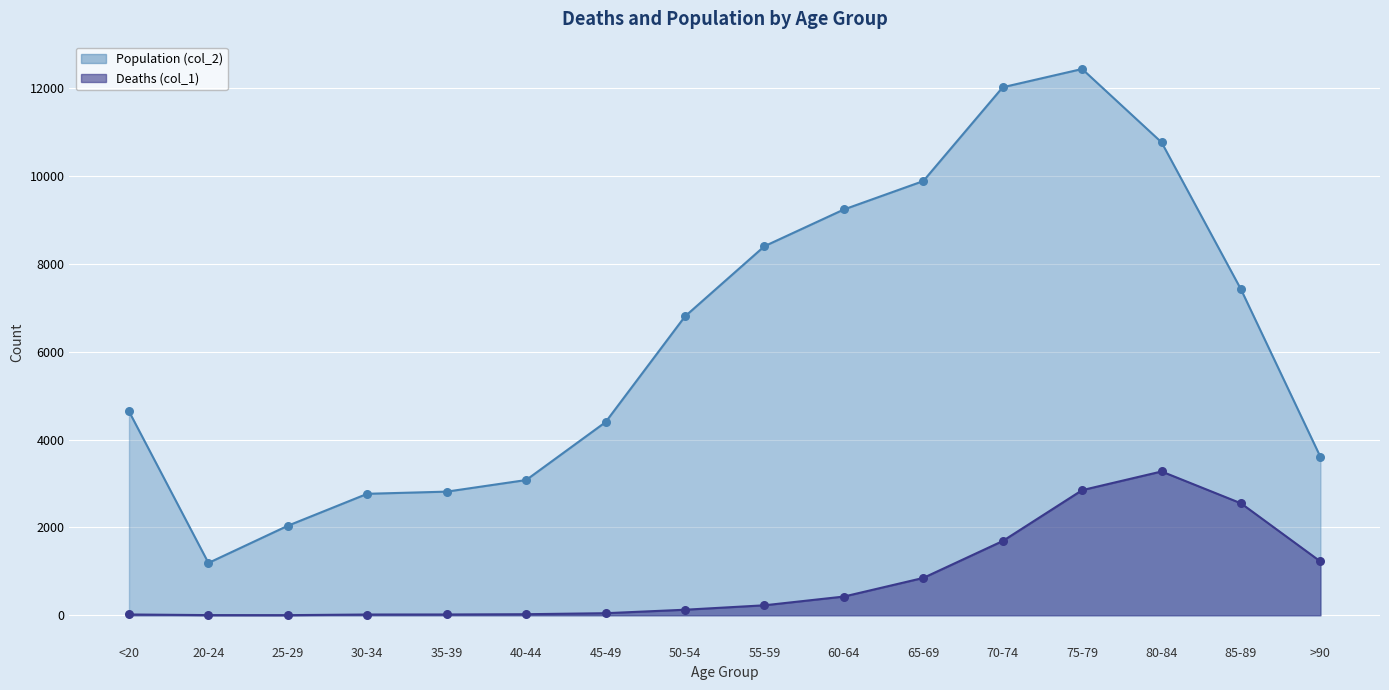

What is the total value across all series at 45-49?

4443